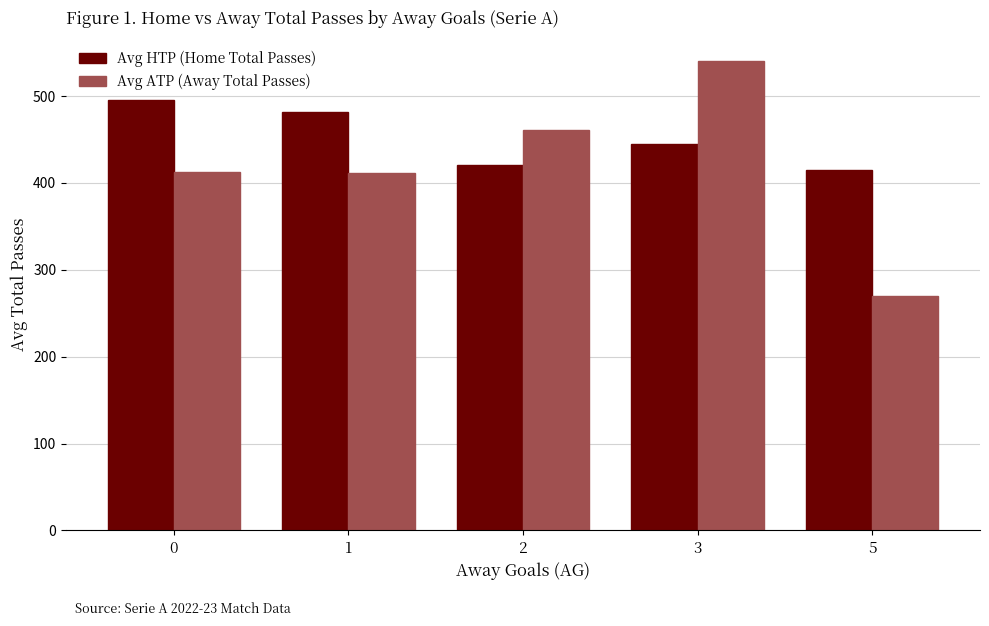

What is the minimum value shown in the chart?

270